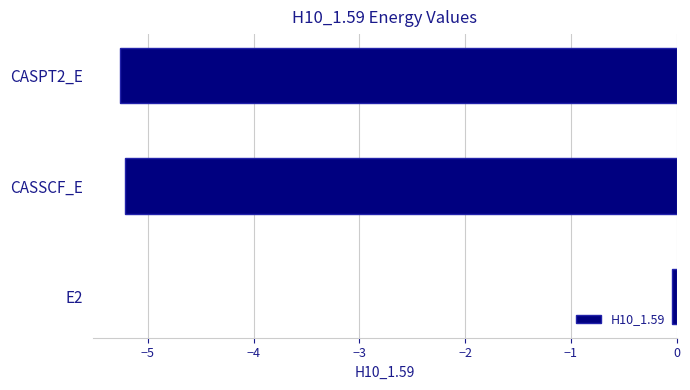

At which label is the value closest to -2?

E2